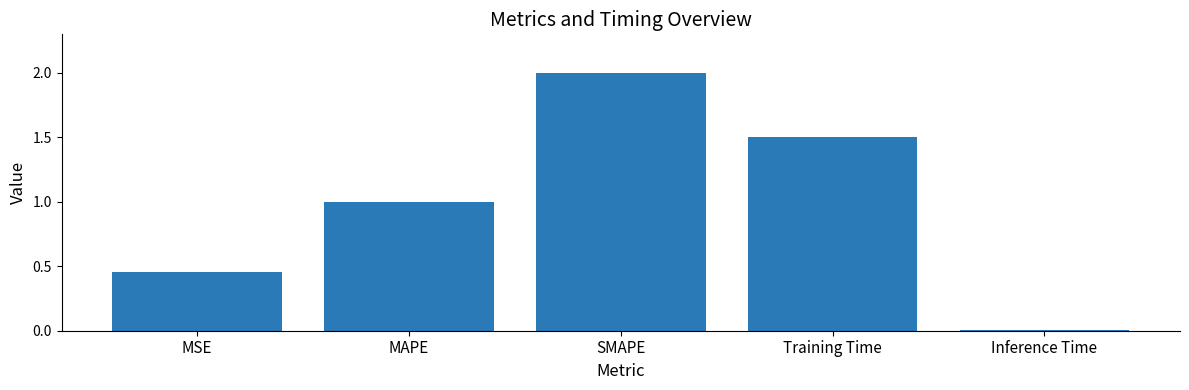

What is the difference between the maximum and minimum values?

2.0